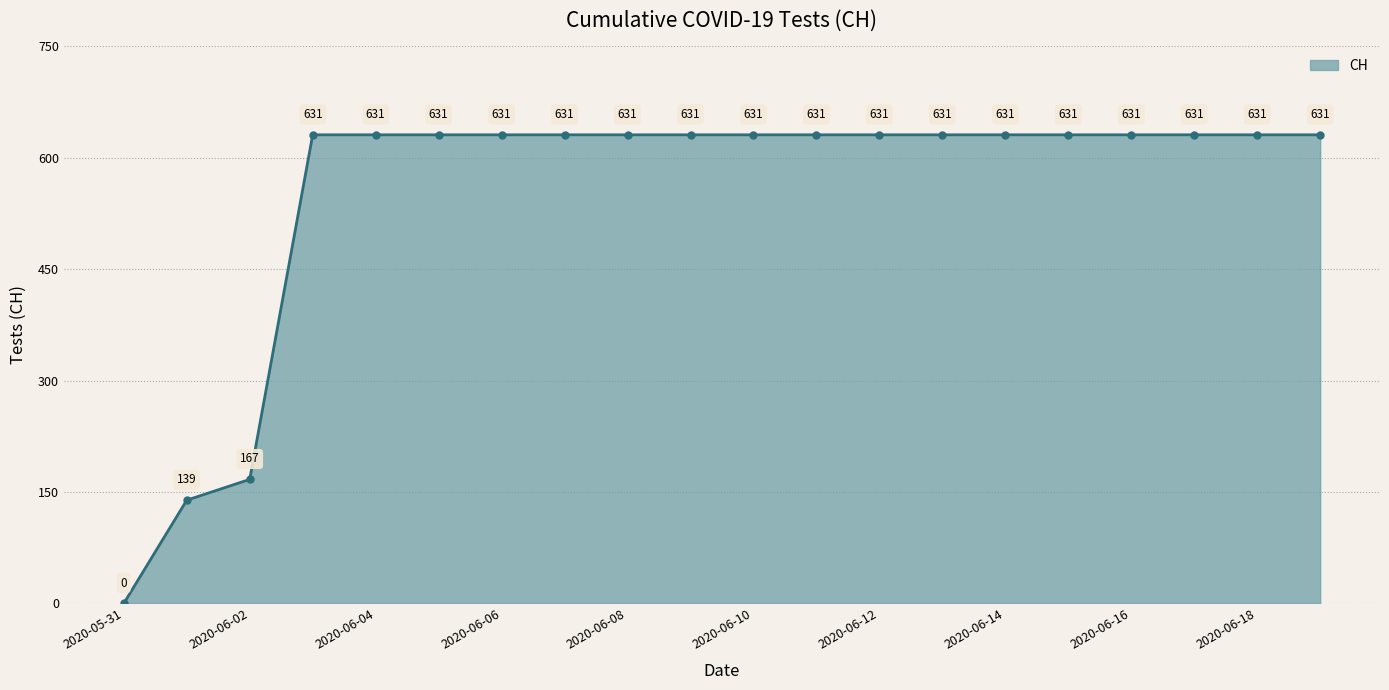

Reading left to right, transcribe all the data shown in this chart.

0	139	167	631	631	631	631	631	631	631	631	631	631	631	631	631	631	631	631	631